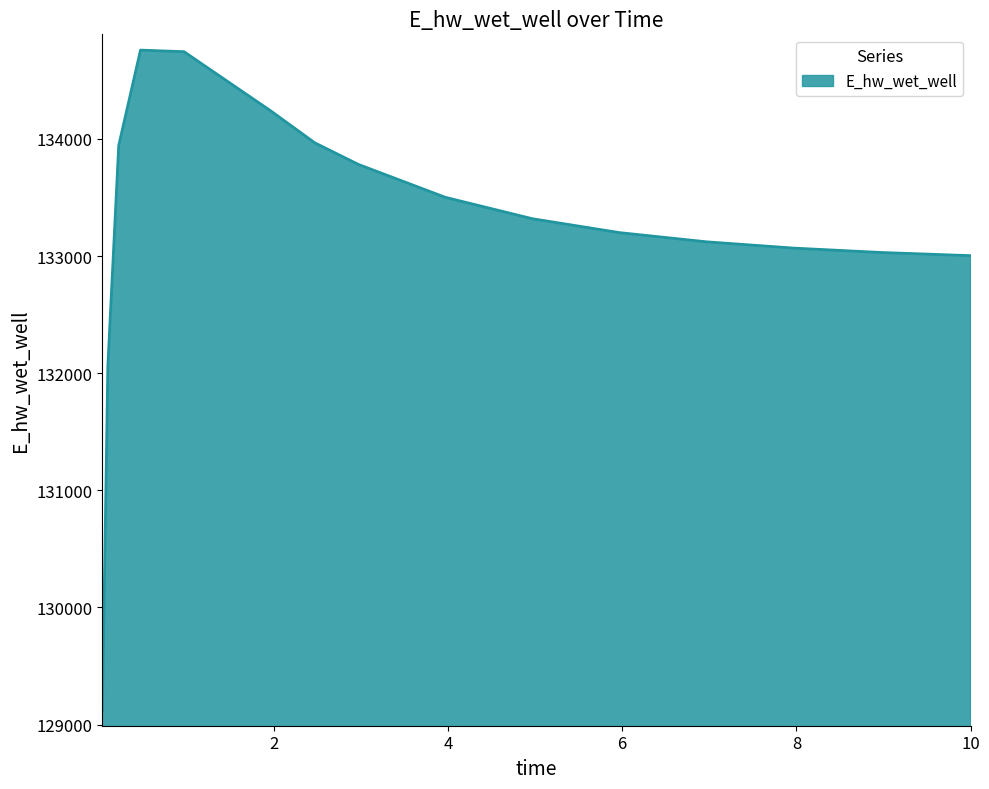

What is the difference between the maximum and second lowest values?

2696.8